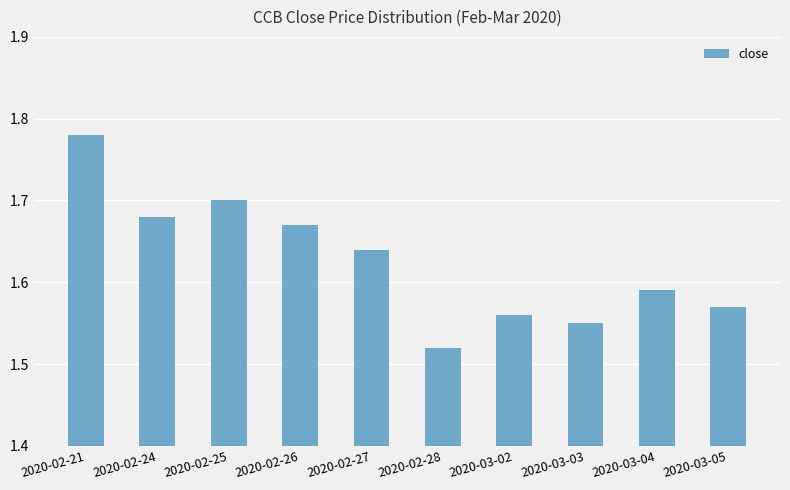

What position from the left is 2020-03-05?

10